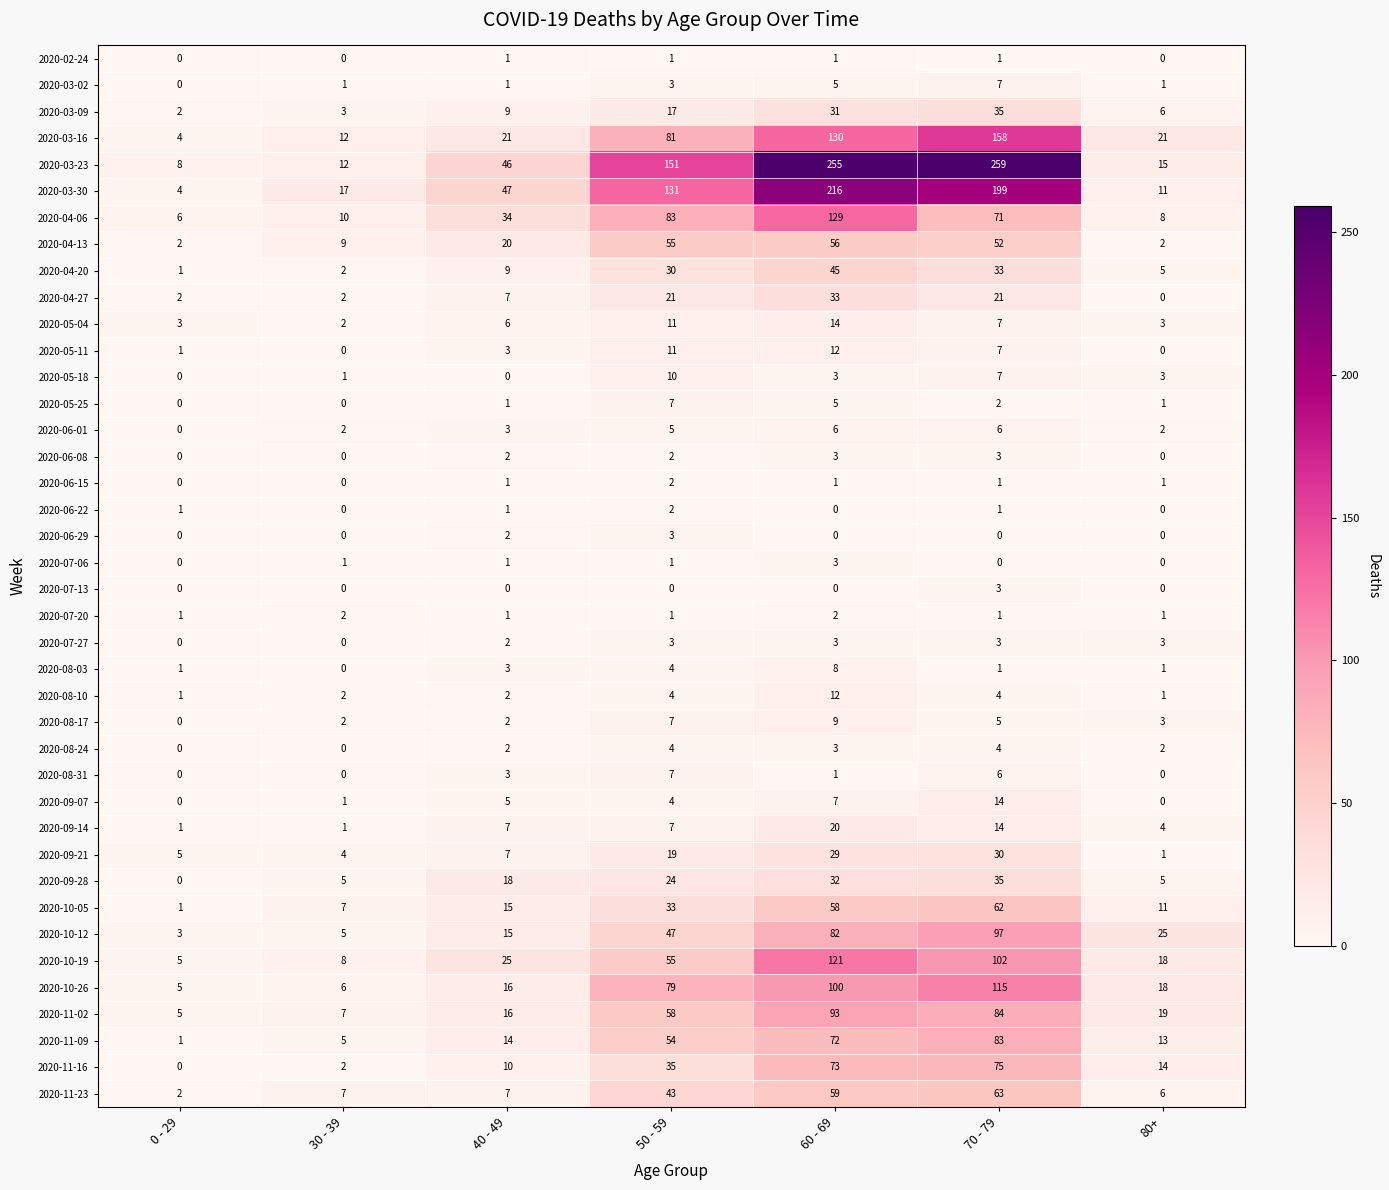

How many data points does each series have?

7